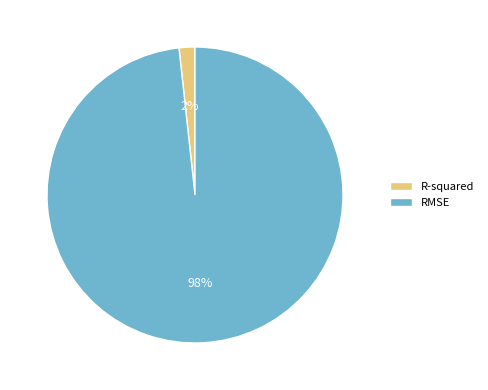

Rank the categories by value from highest to lowest.

RMSE, R-squared